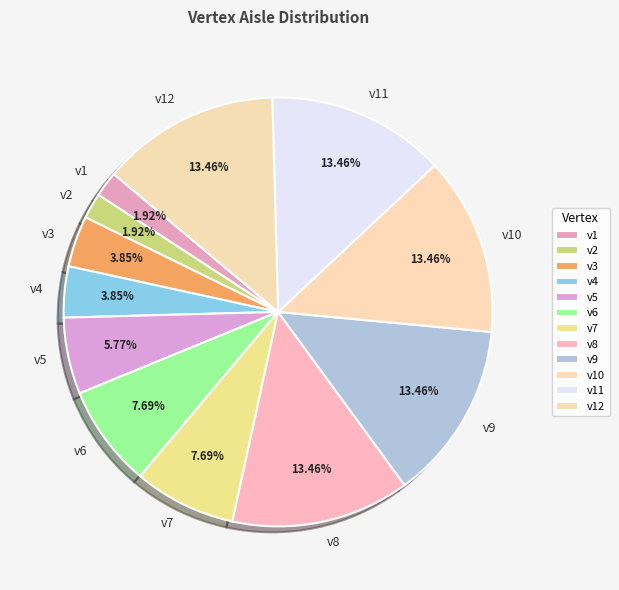

Is there a majority slice in this chart?

No